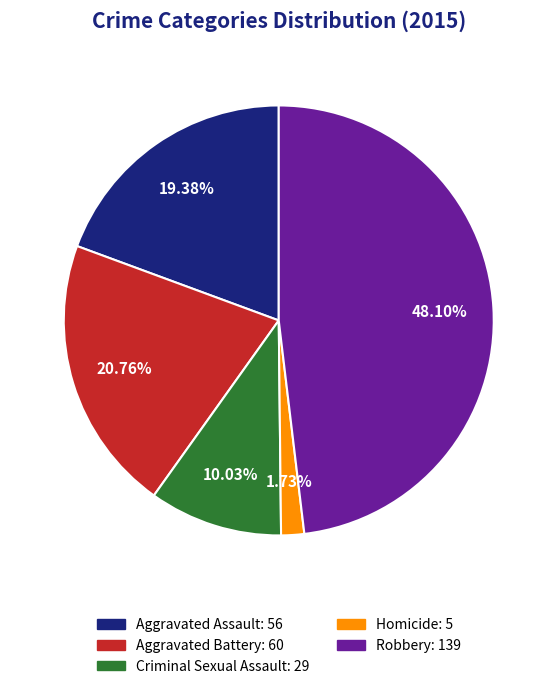

Rank the categories by value from lowest to highest.

Homicide, Criminal Sexual Assault, Aggravated Assault, Aggravated Battery, Robbery